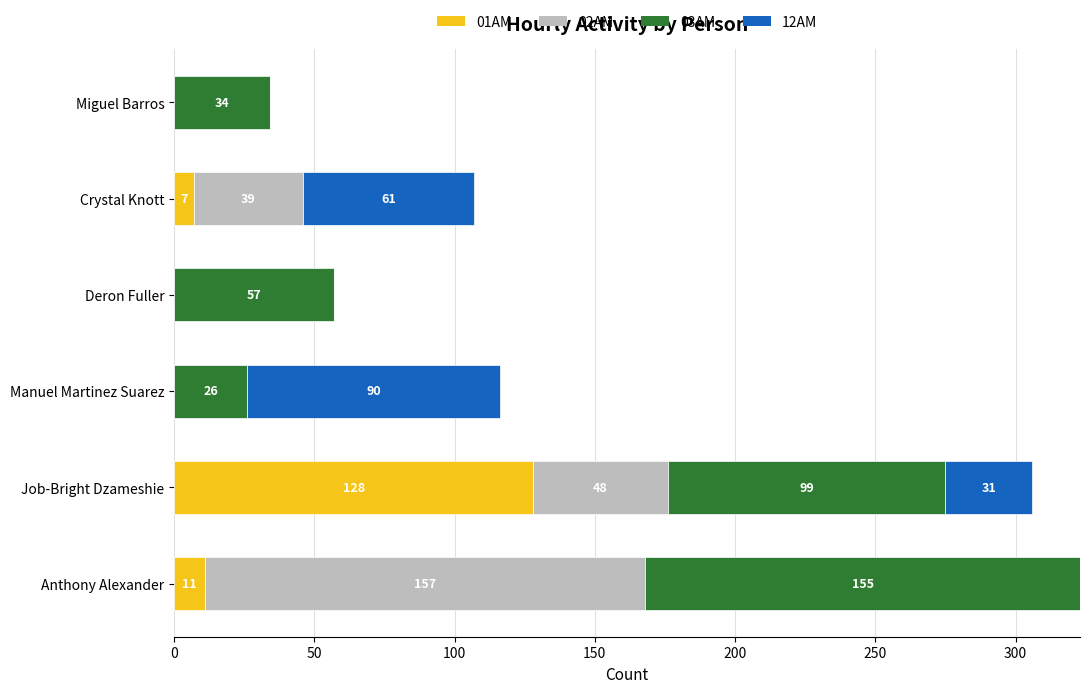

What is the total value across all series at Crystal Knott?

107